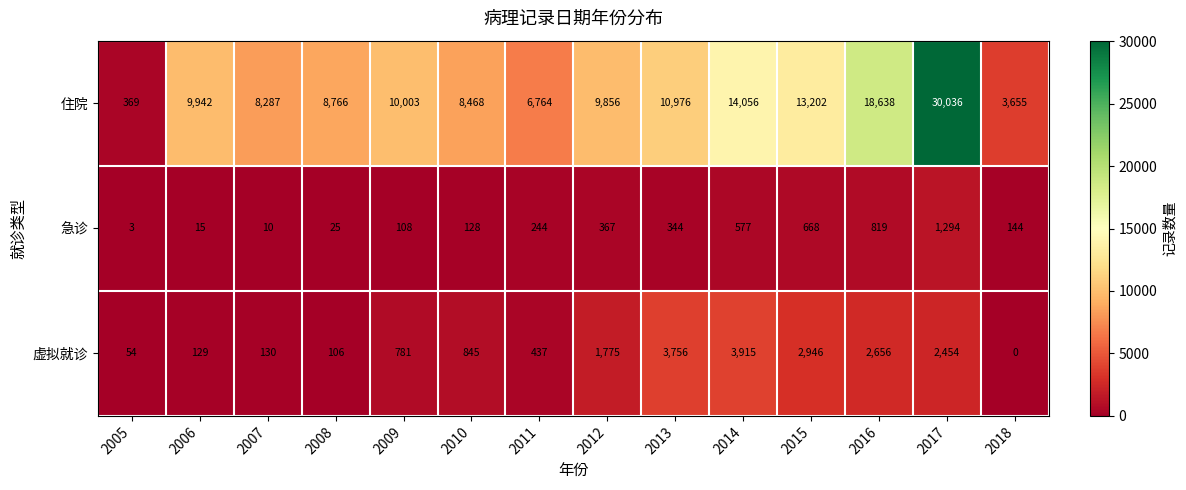

At which label does 急诊 reach its minimum?

2005